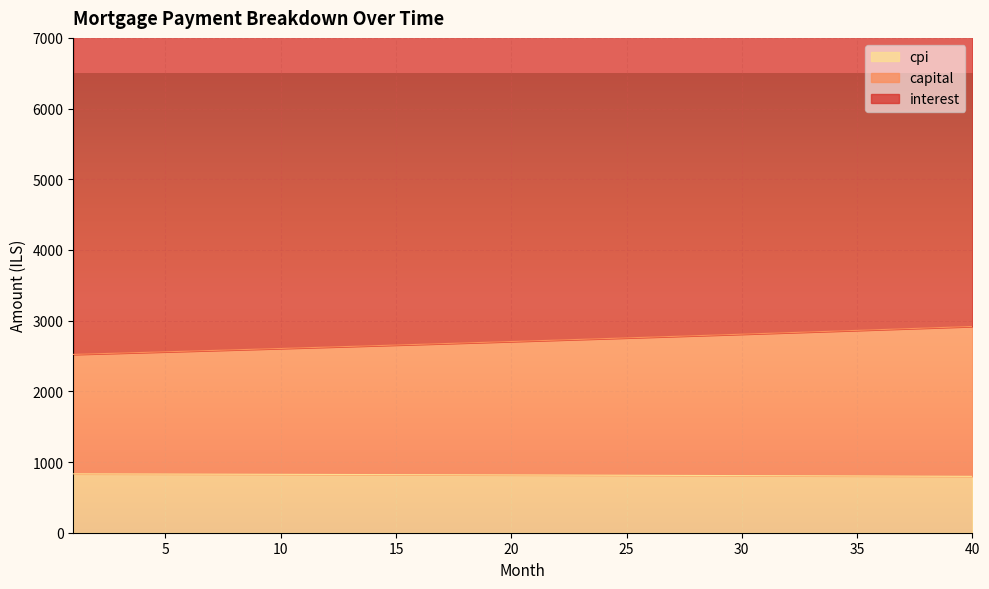

True or false: cpi and interest cross at least once.

False